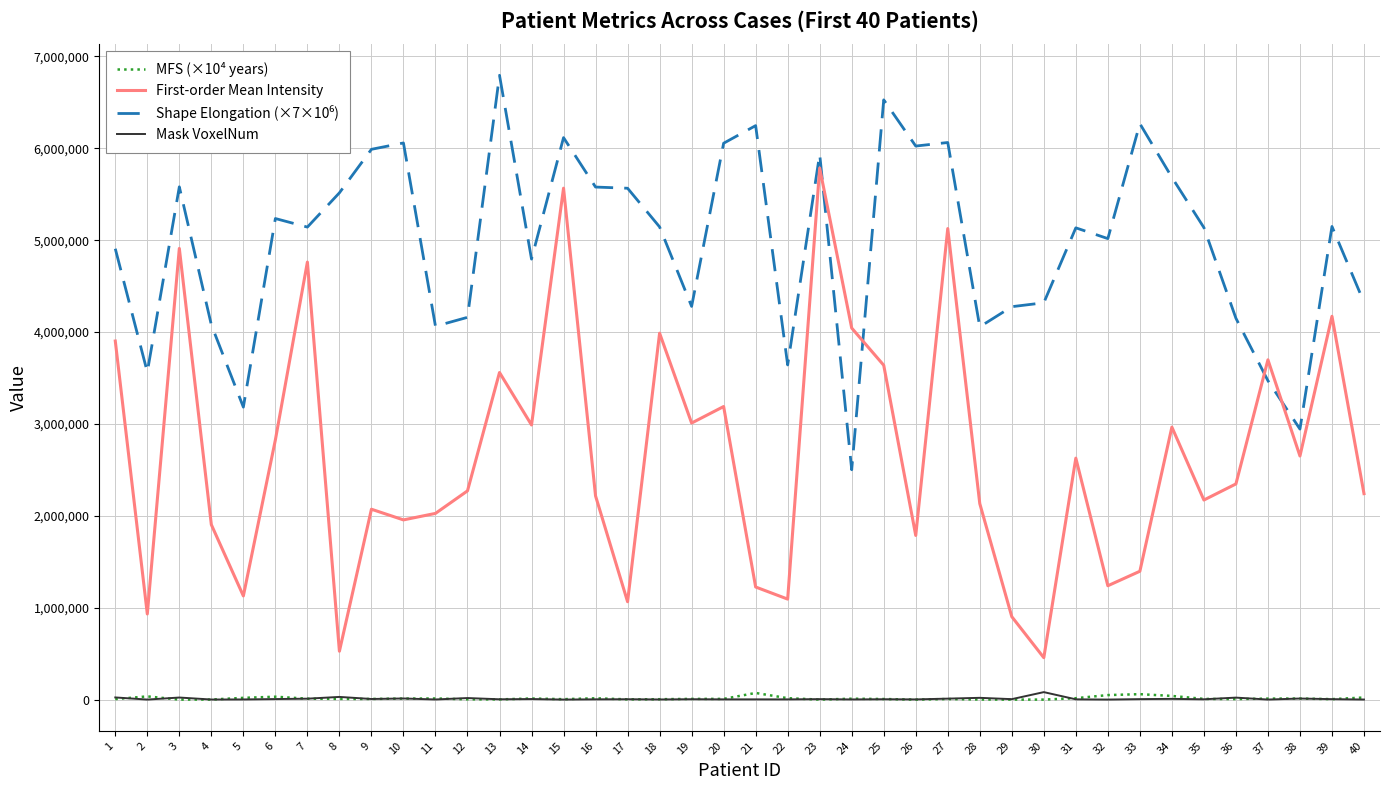

Which series has the widest spread of values?

First-order Mean Intensity